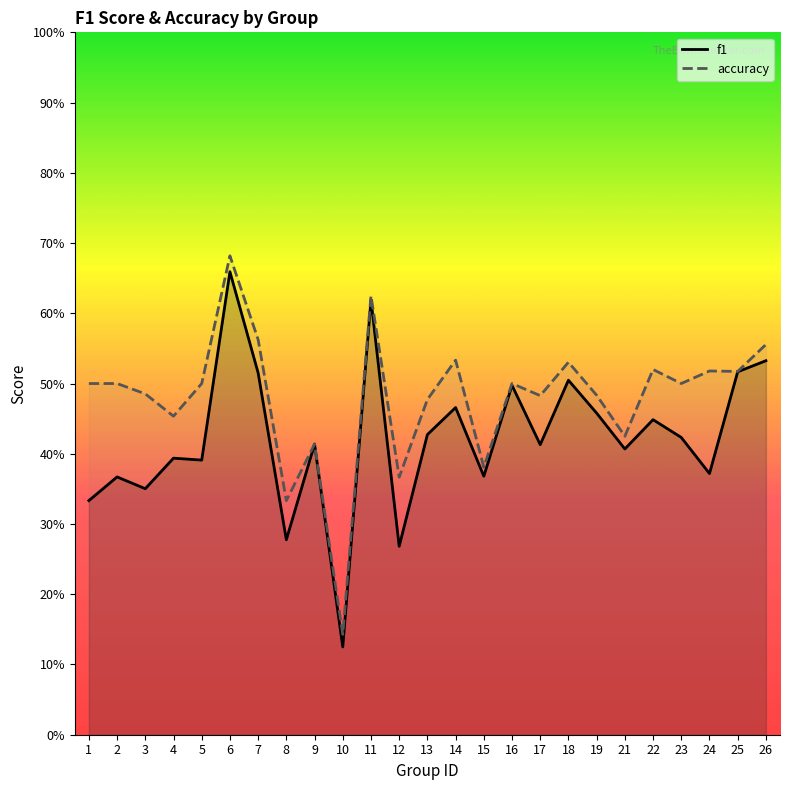

Which label corresponds to the largest value in the chart?

6